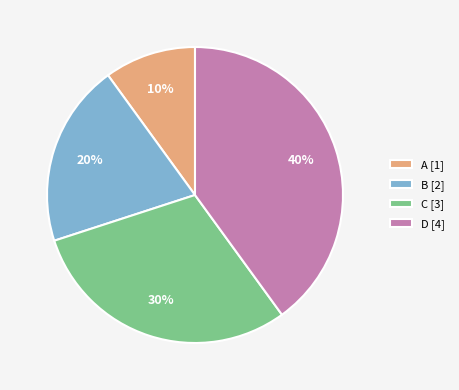

Do D [4] and C [3] together represent more than half of the pie?

Yes